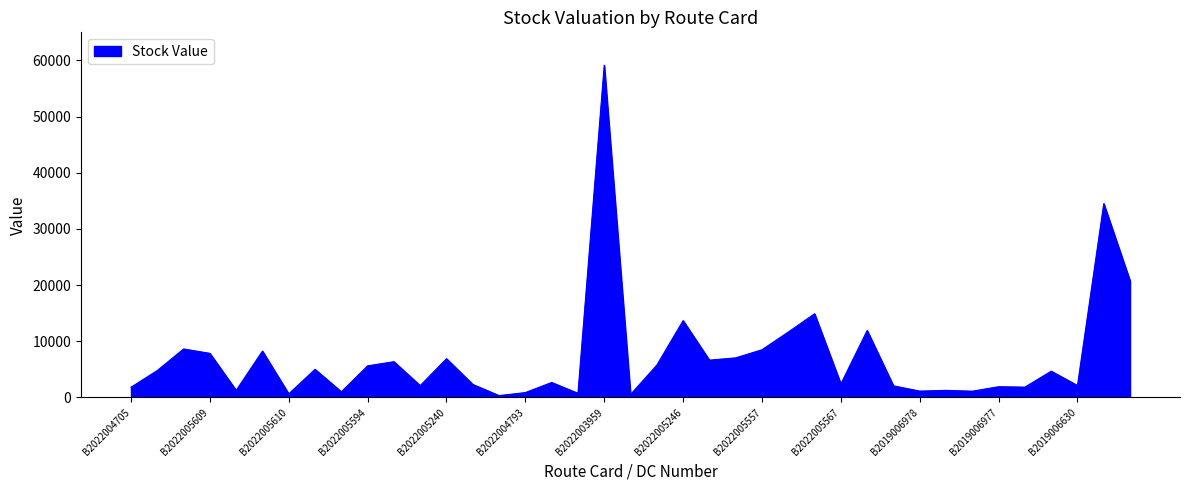

What is the greatest value displayed?

59140.6